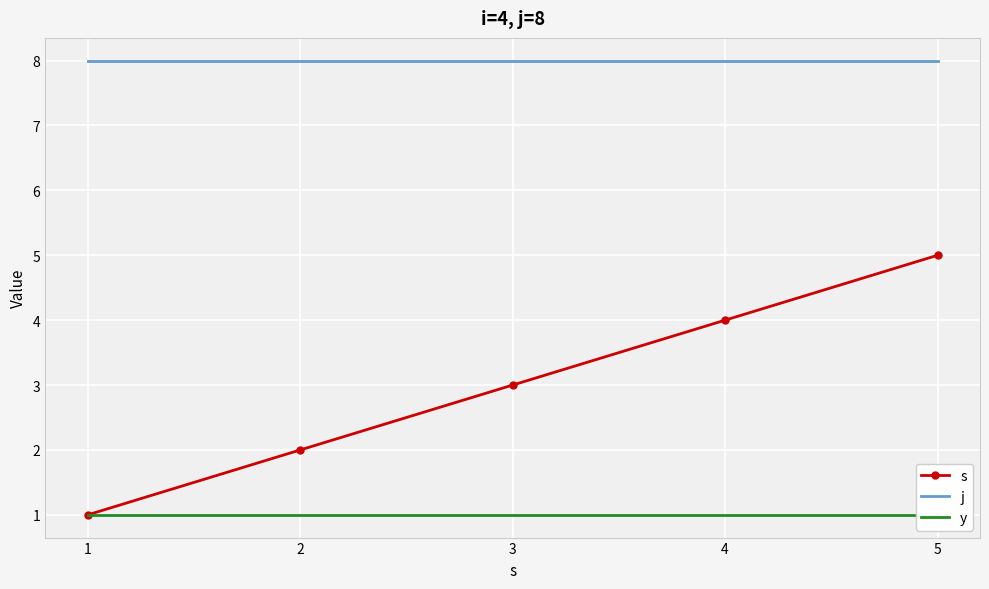

Rank the series at 4 from lowest to highest value.

y, s, j